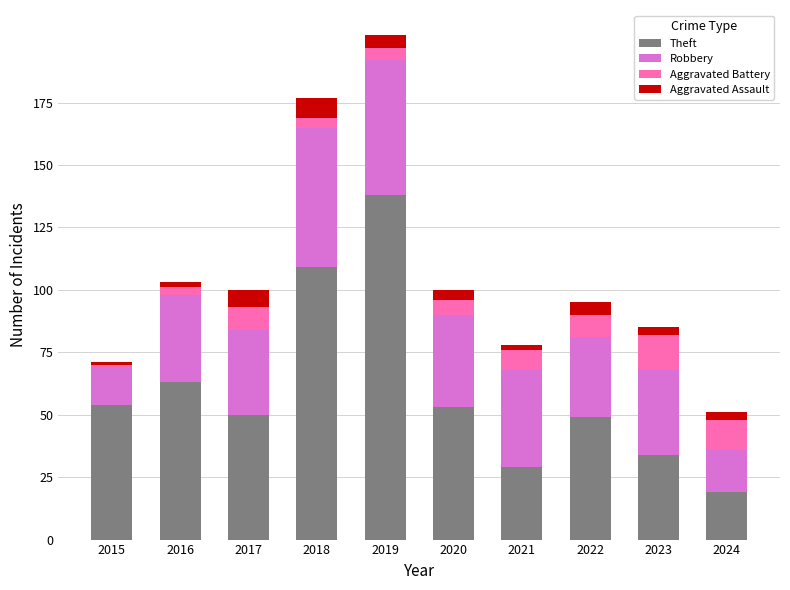

At which category is the sum across all series the highest?

2019